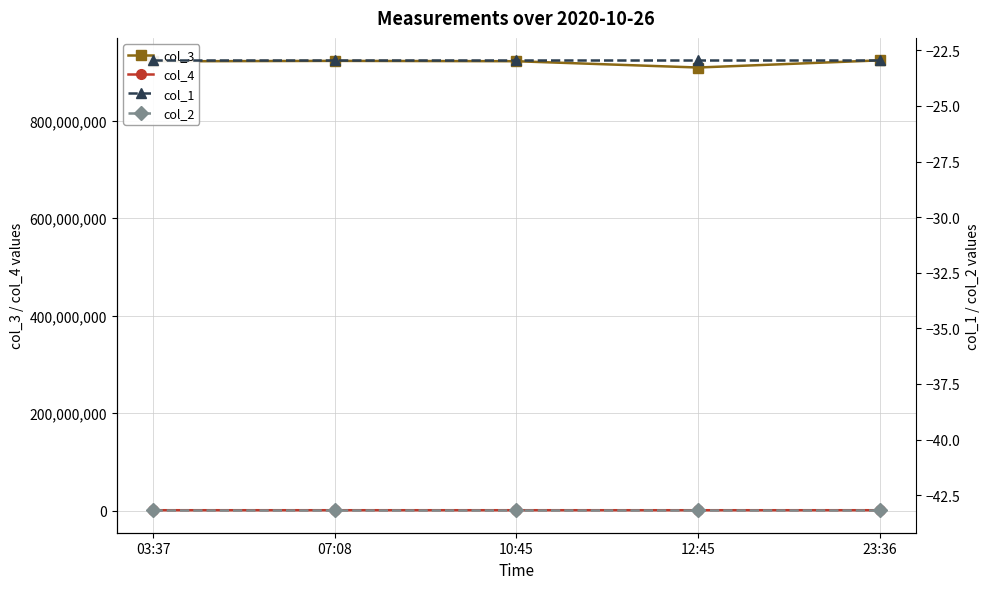

At which category does col_3 reach its first local peak?

07:08